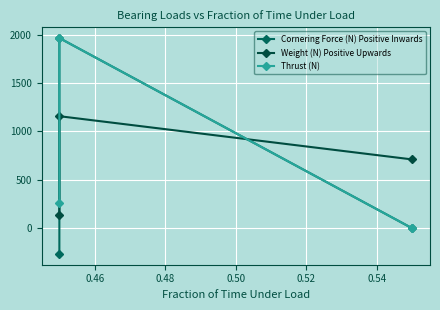

How many categories are shown in the chart?

3